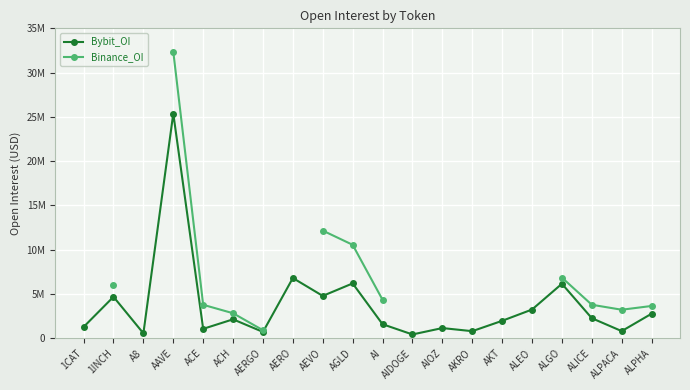

At which label does Bybit_OI reach its minimum?

AIDOGE